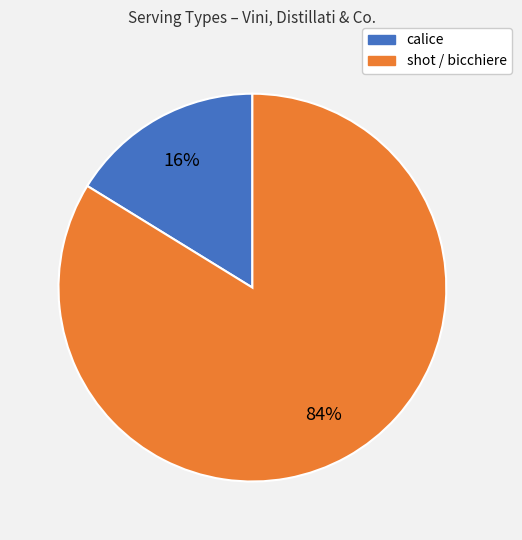

To the nearest percent, what is the difference between the largest and smallest slice percentages?

68%